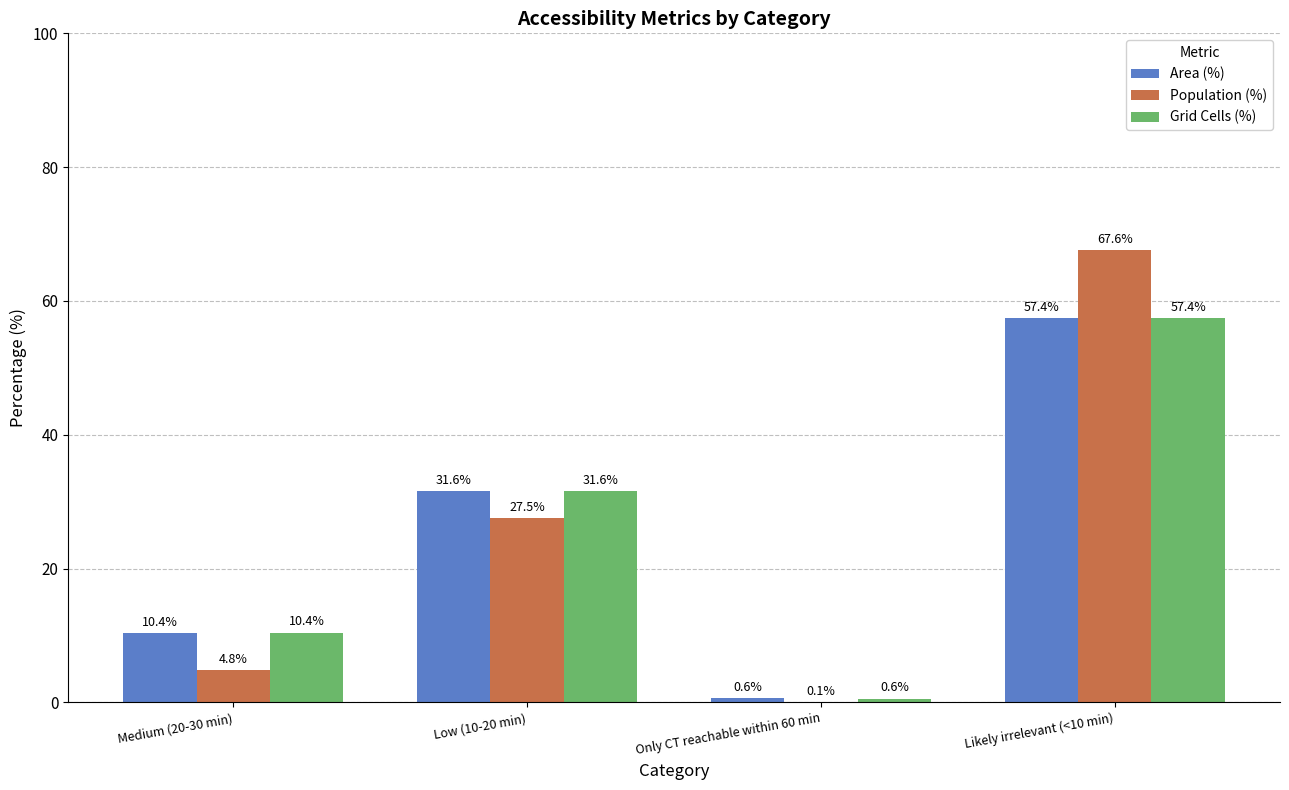

Where is Grid Cells (%) nearest to the value 28?

Low (10-20 min)